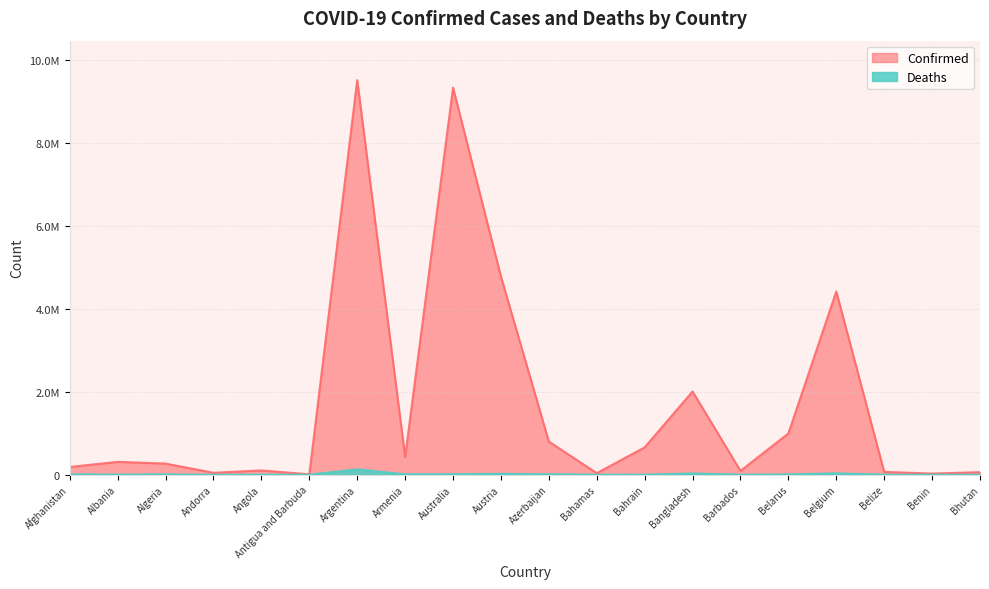

What is the difference between the maximum and minimum values in the Deaths series?

129257